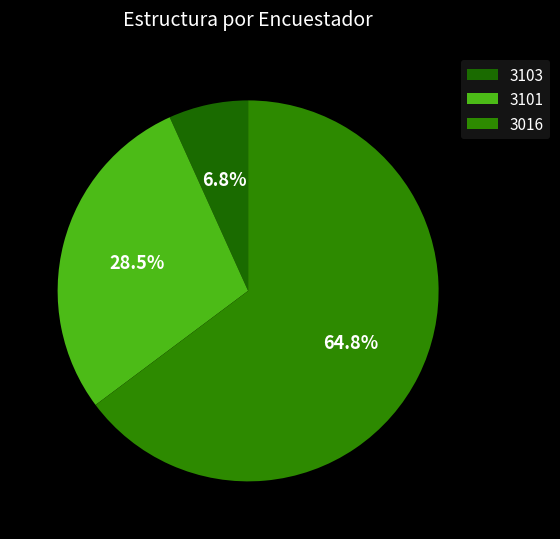

What percentage do 3101 and 3016 together represent?

93.2%